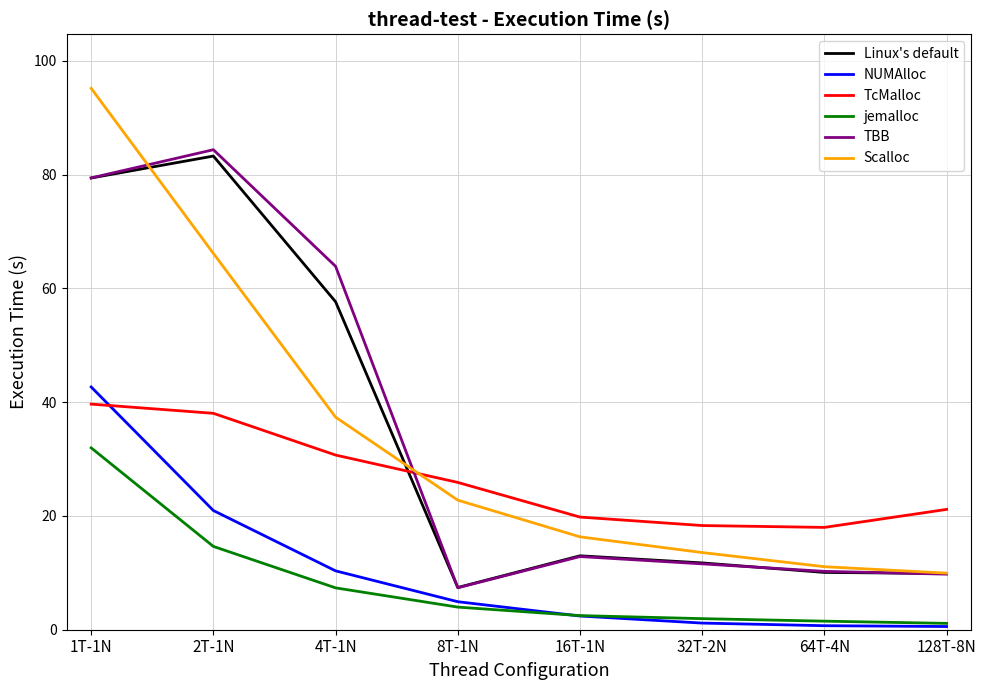

Which series has the widest spread of values?

Scalloc